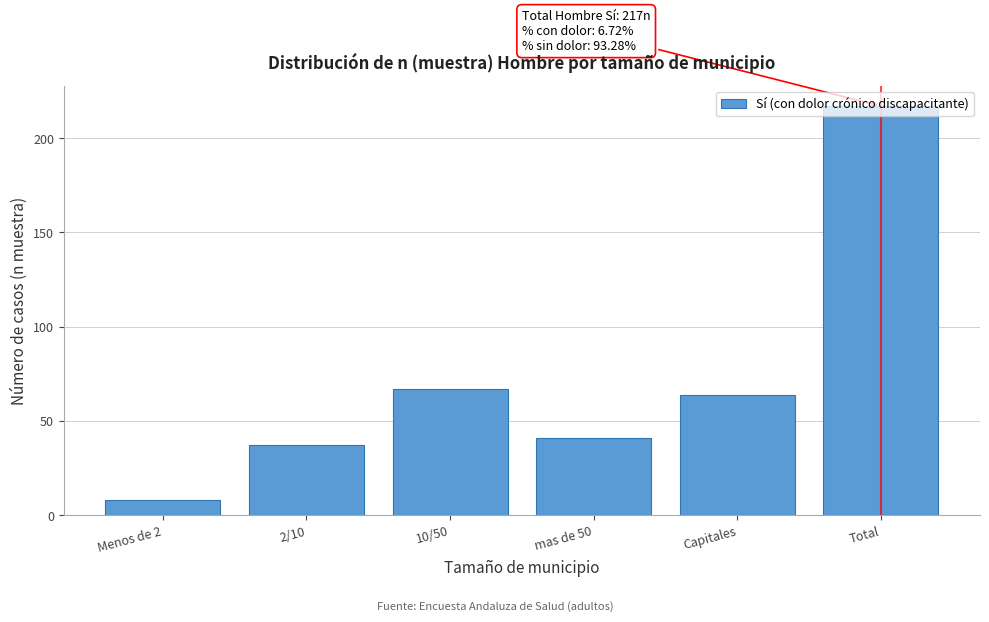

Approximately how many times larger is the value at Capitales compared to Total?

0.3